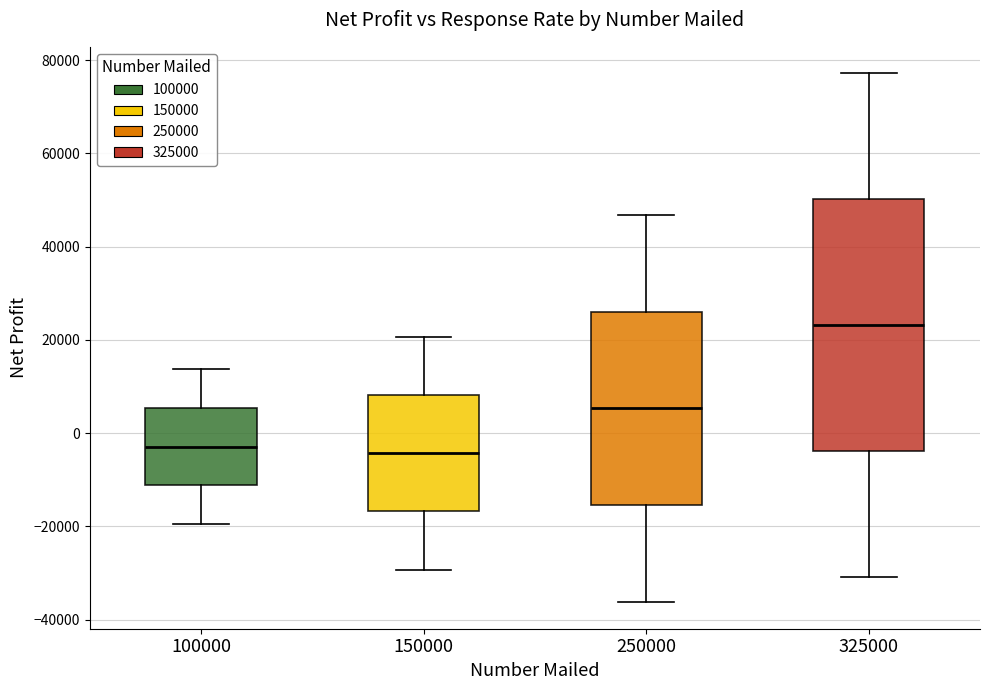

Reading left to right, transcribe this box plot: for each box, give where its median line is, the range the box spans, and where its two whiskers end, as read against the y-axis. The values are not printed on the chart, so give them approximately, as read against the axis.

100000: median -2000, box -12000 to 6000, whiskers -20000 to 14000
150000: median -4000, box -16000 to 8000, whiskers -30000 to 20000
250000: median 6000, box -16000 to 26000, whiskers -36000 to 46000
325000: median 24000, box -4000 to 50000, whiskers -30000 to 78000